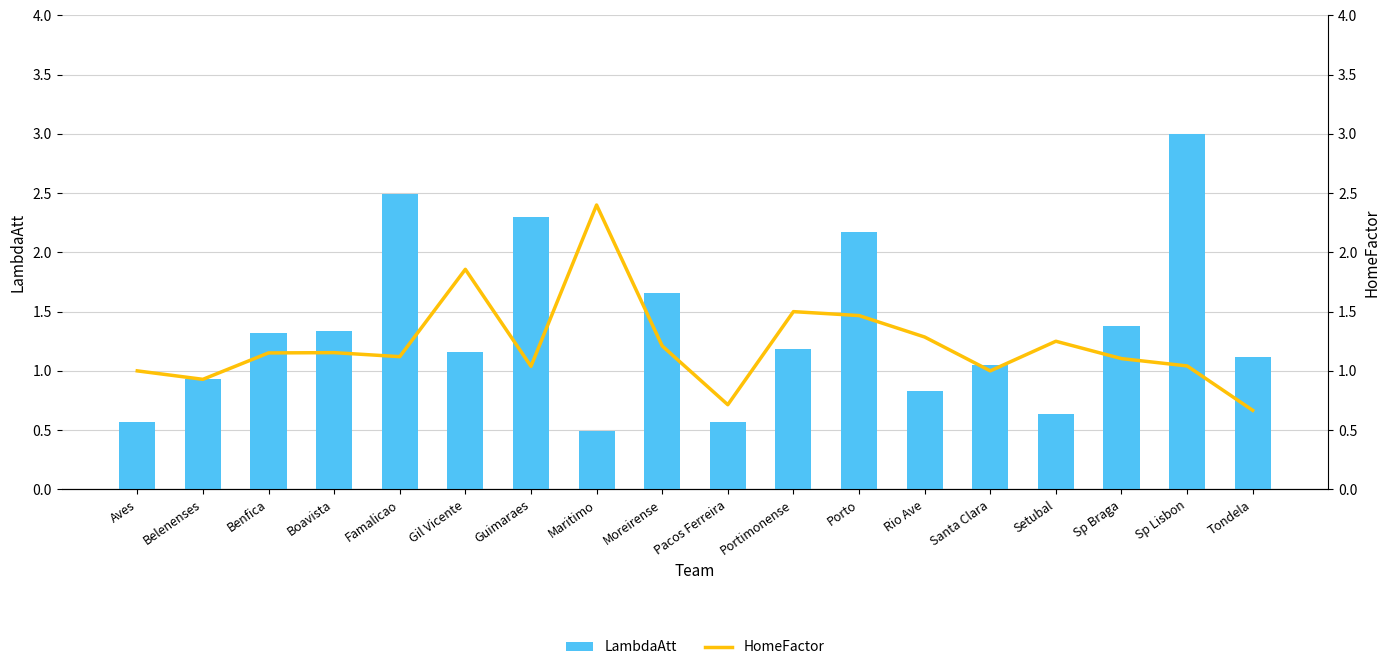

Which series changed the most between Gil Vicente and Porto?

LambdaAtt